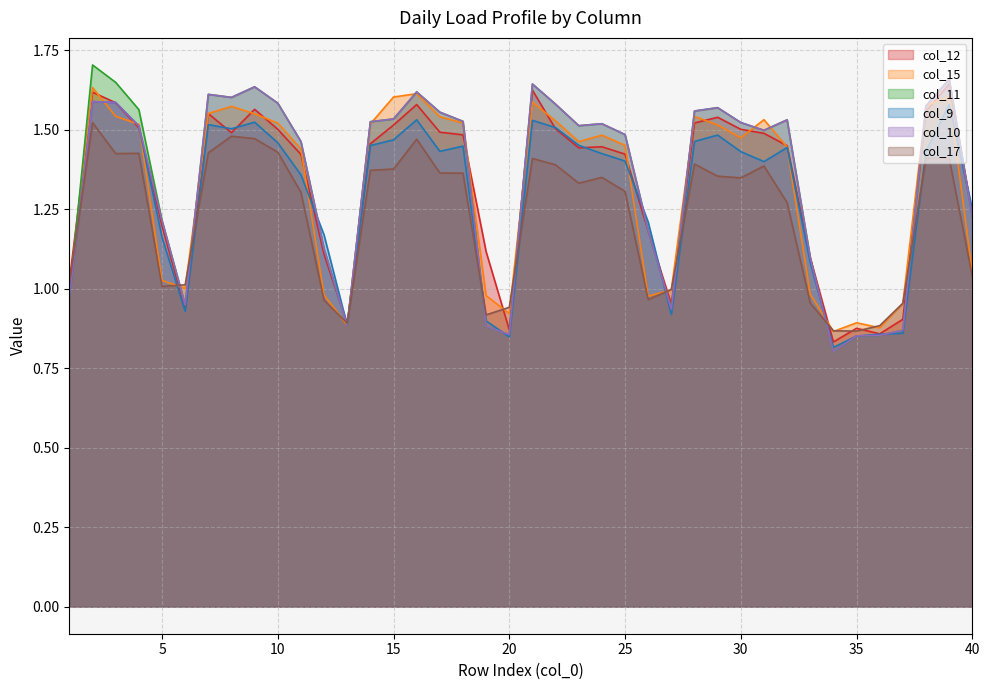

What is the difference between the col_10 values at 36 and 11?

0.6